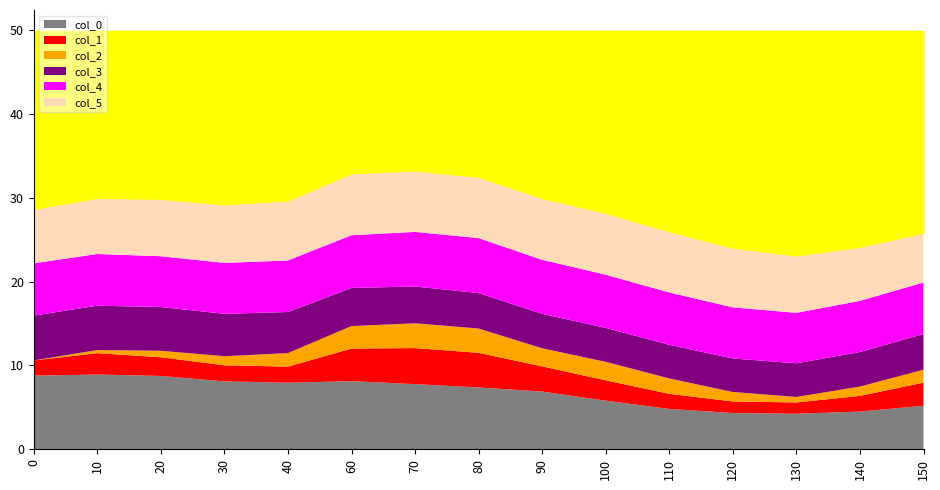

Rank the series by their maximum value, from highest to lowest.

col_0, col_5, col_4, col_3, col_1, col_2